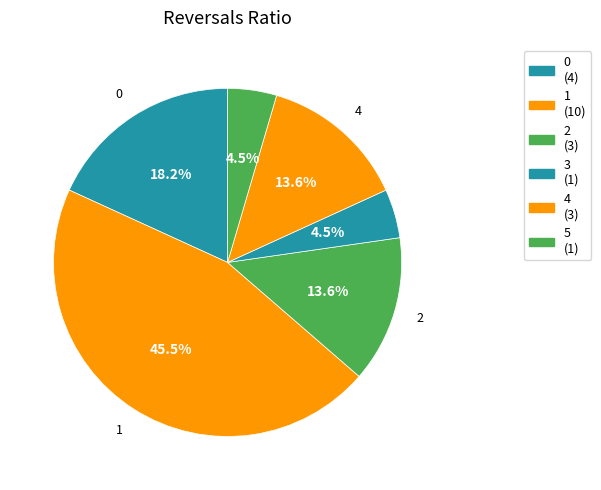

How many slices are in this pie chart?

6